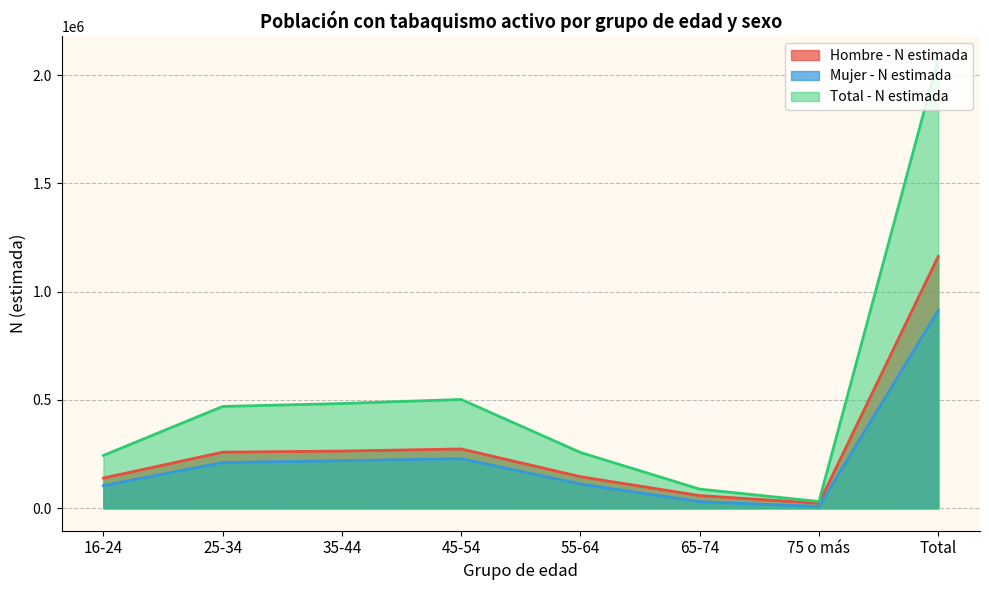

True or false: Total - N estimada has more than 2 interior local peaks.

False